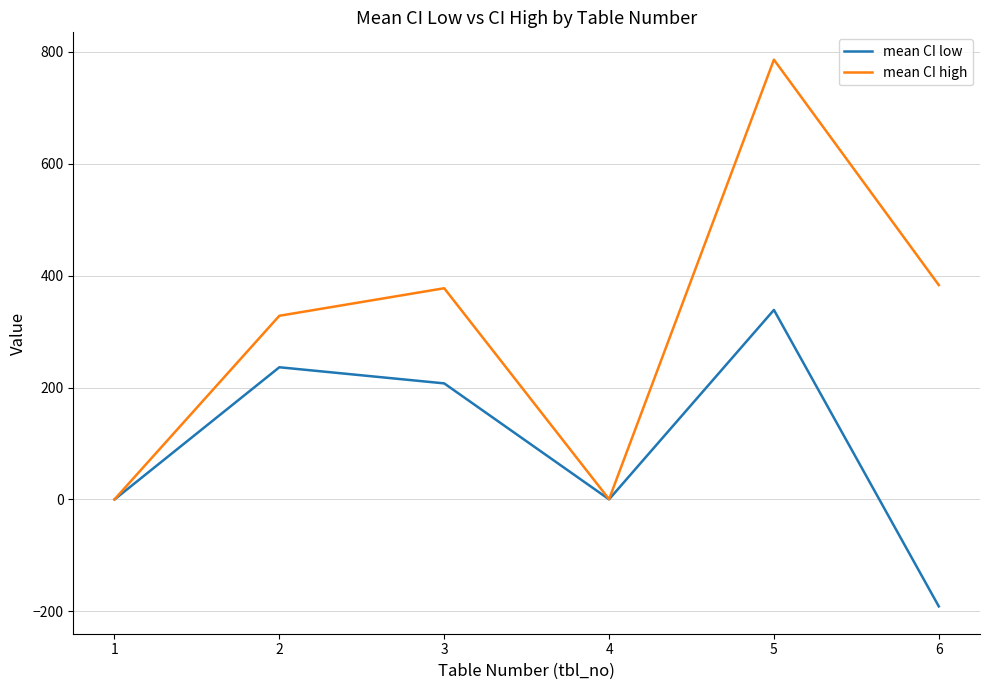

How many values in the mean CI low series exceed 207?

3